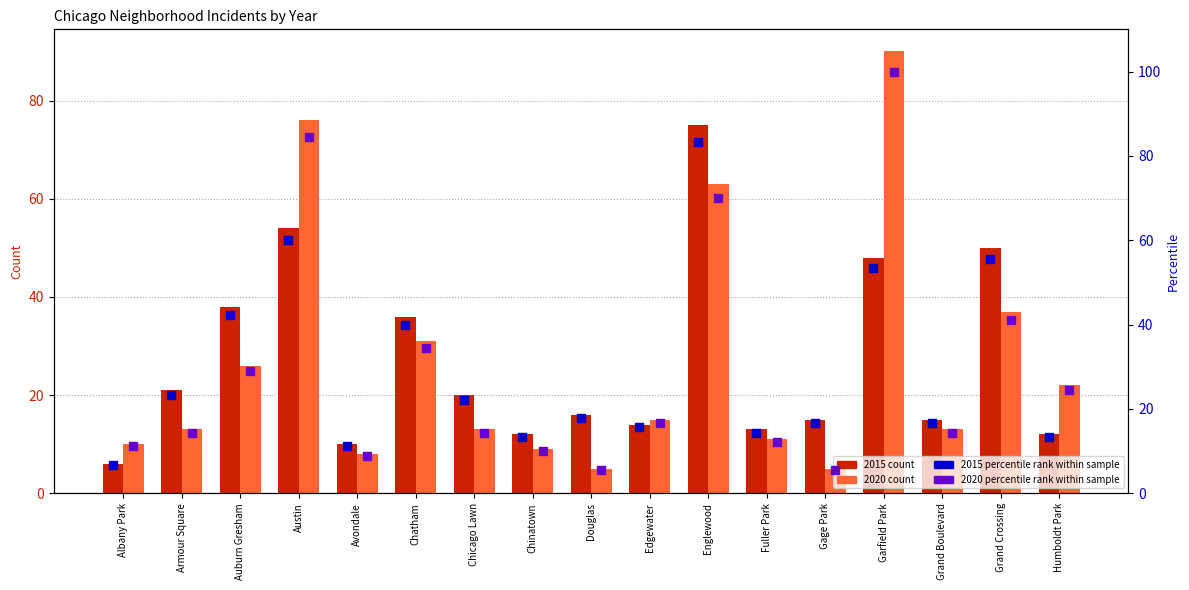

Which series has the largest Y range (max minus min)?

2020 percentile rank